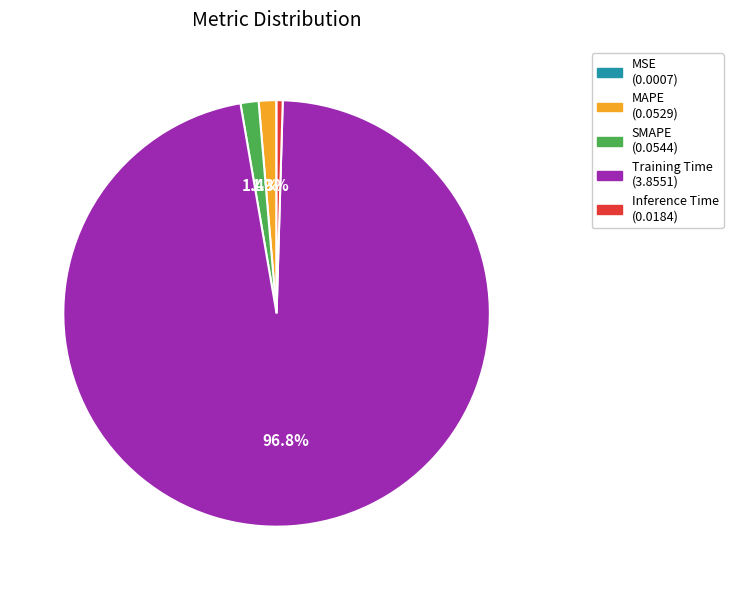

To the nearest percent, what is the difference between the SMAPE and Training Time slice percentages?

95%